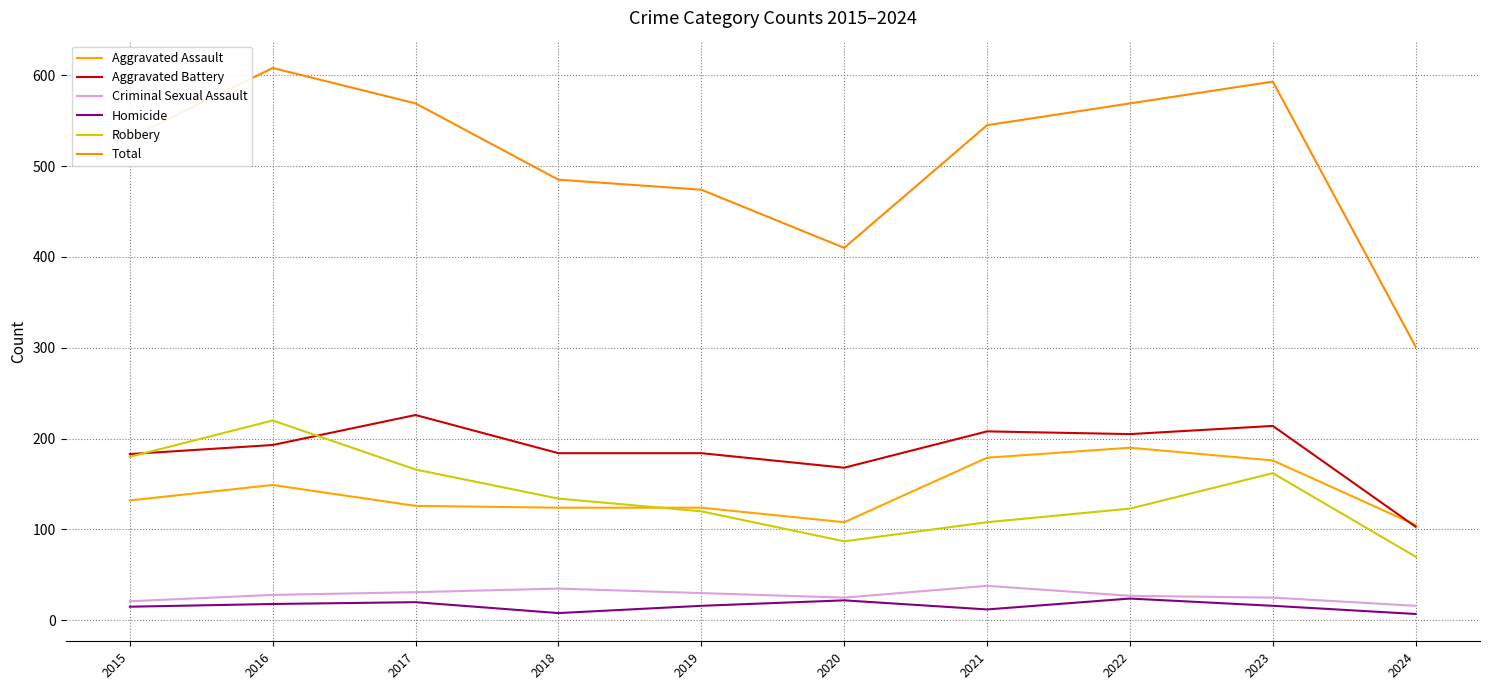

How many lines are shown in the chart?

6